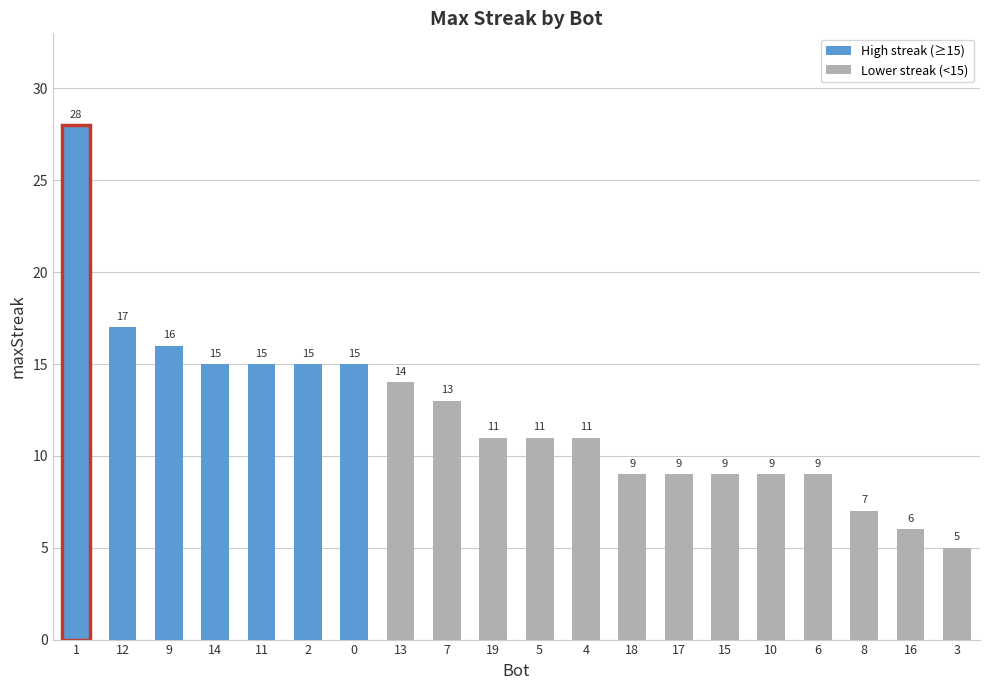

True or false: the data shows 15 at 2.

True